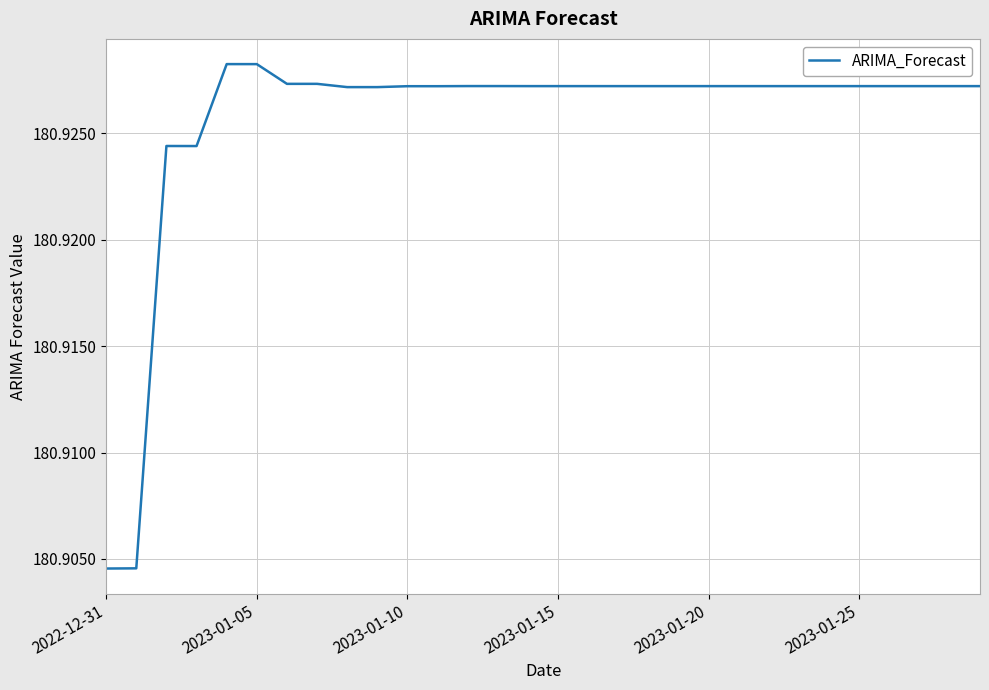

At which label is the value closest to 180?

2022-12-31